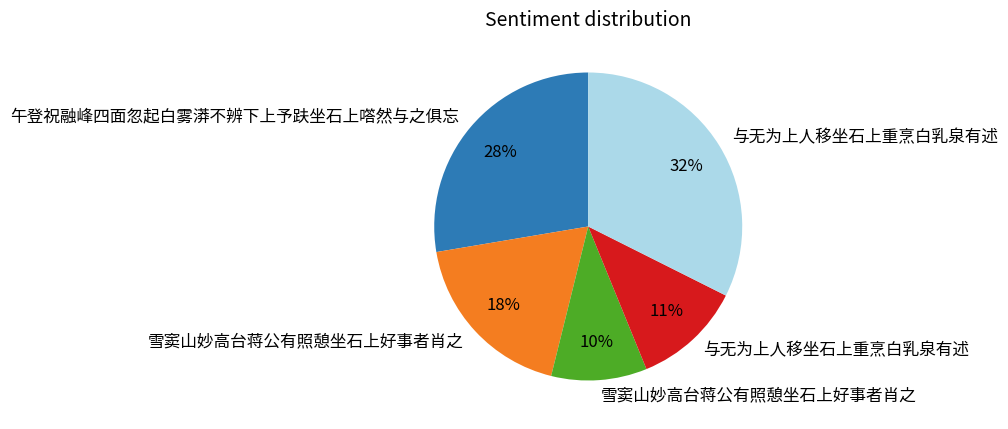

Is there a majority slice in this chart?

No